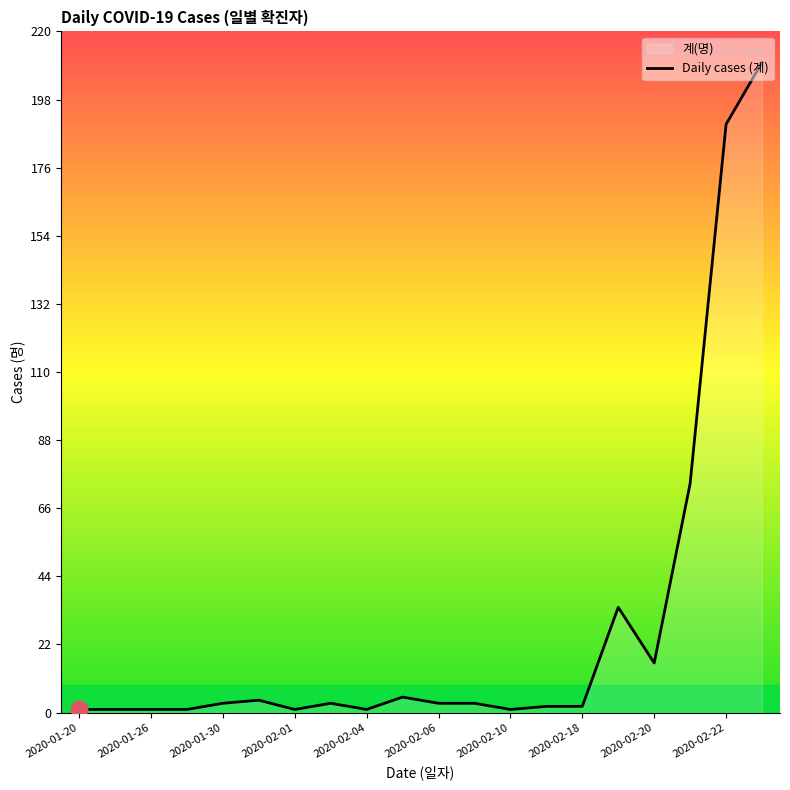

What is the maximum value shown in the chart?

210